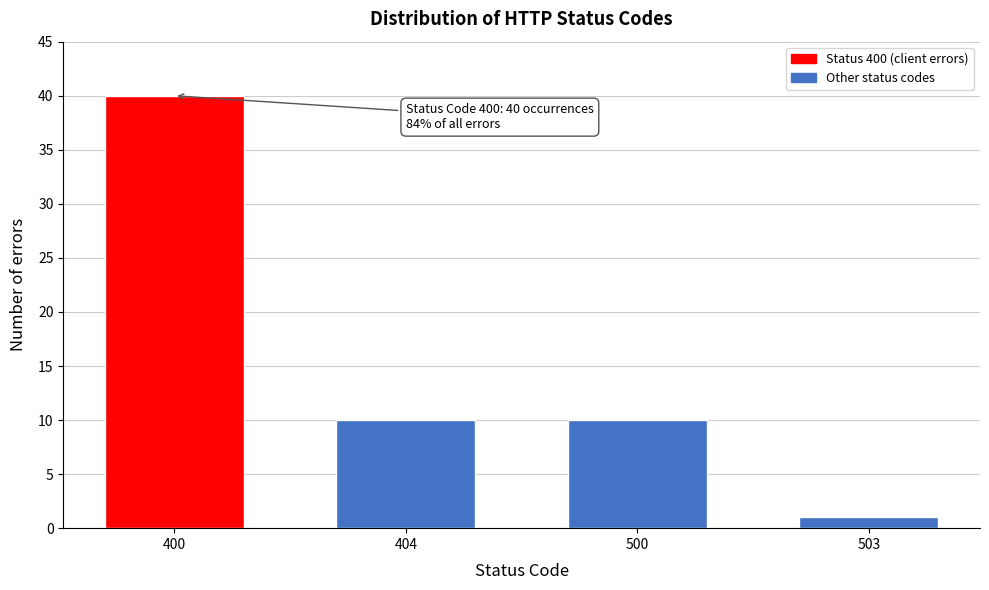

Reading right to left, transcribe all the data shown in this chart.

1	10	10	40